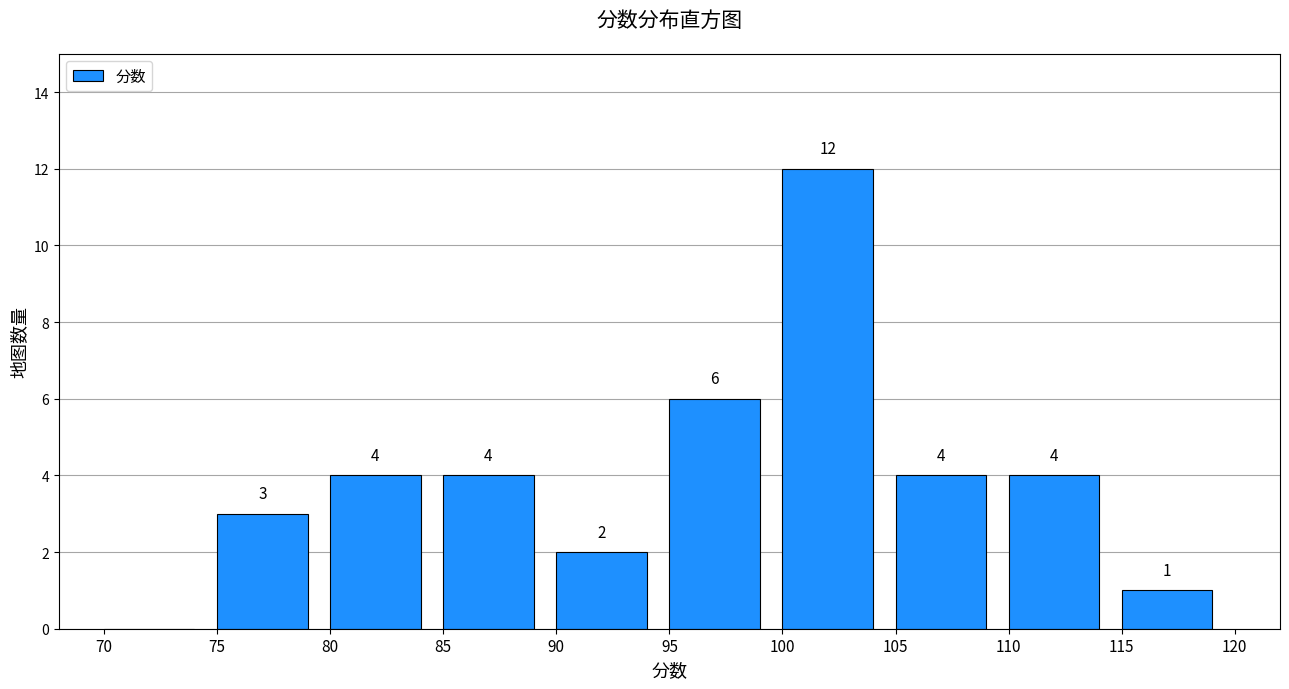

Which range on the x-axis has the tallest bar?

100 to 105